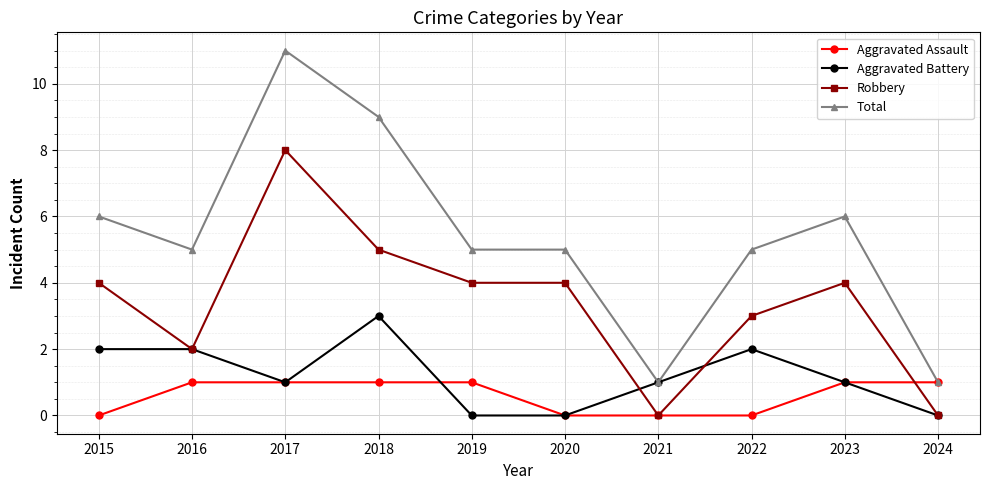

Where is the first local minimum for Aggravated Battery?

2017